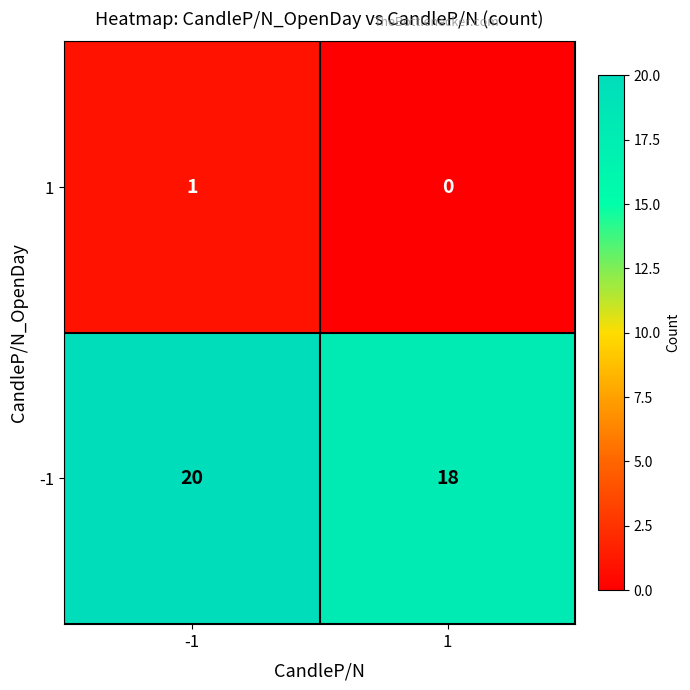

What is the average value of the -1 series?

19